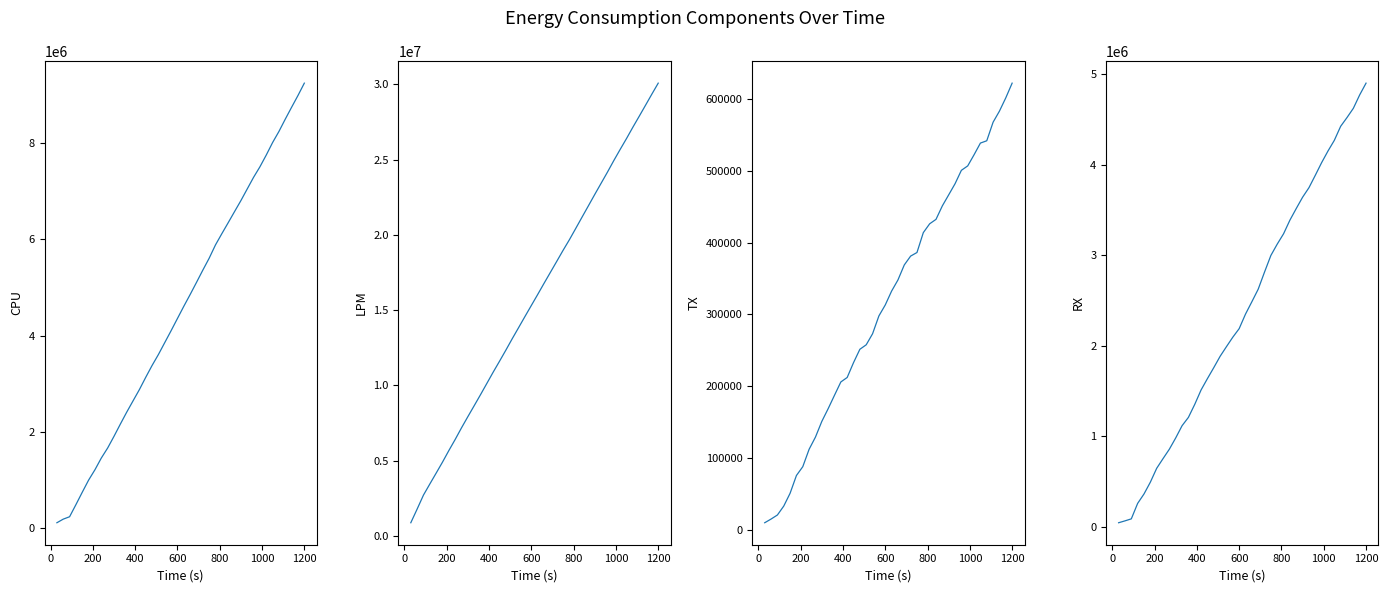

True or false: RX and LPM intersect in this chart.

False